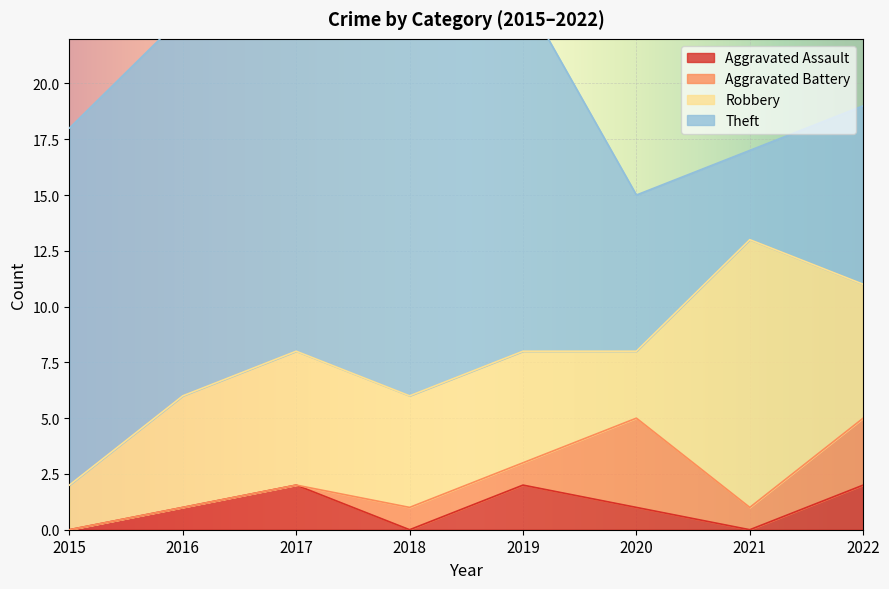

At 2018, list the series in order from largest to smallest.

Theft, Robbery, Aggravated Battery, Aggravated Assault